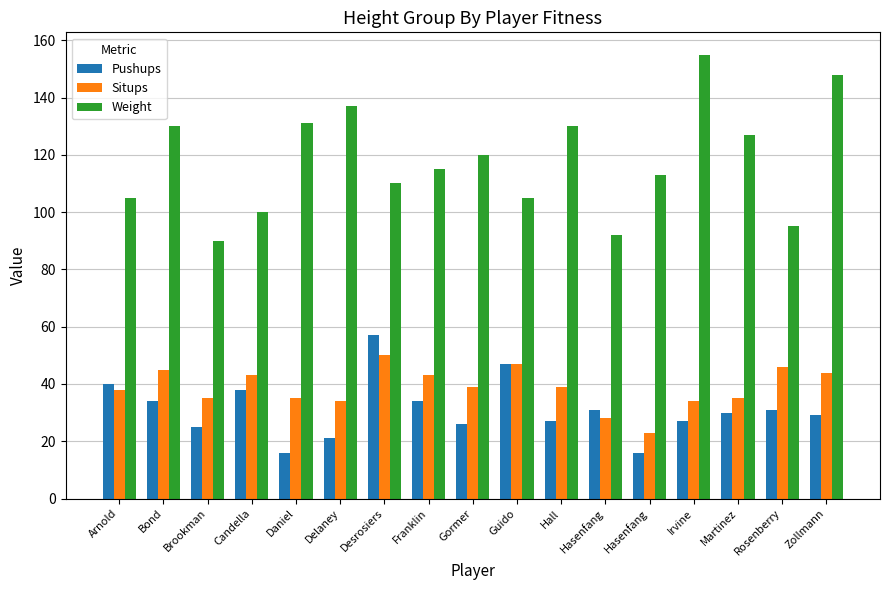

Which series has the largest range (max minus min)?

Weight